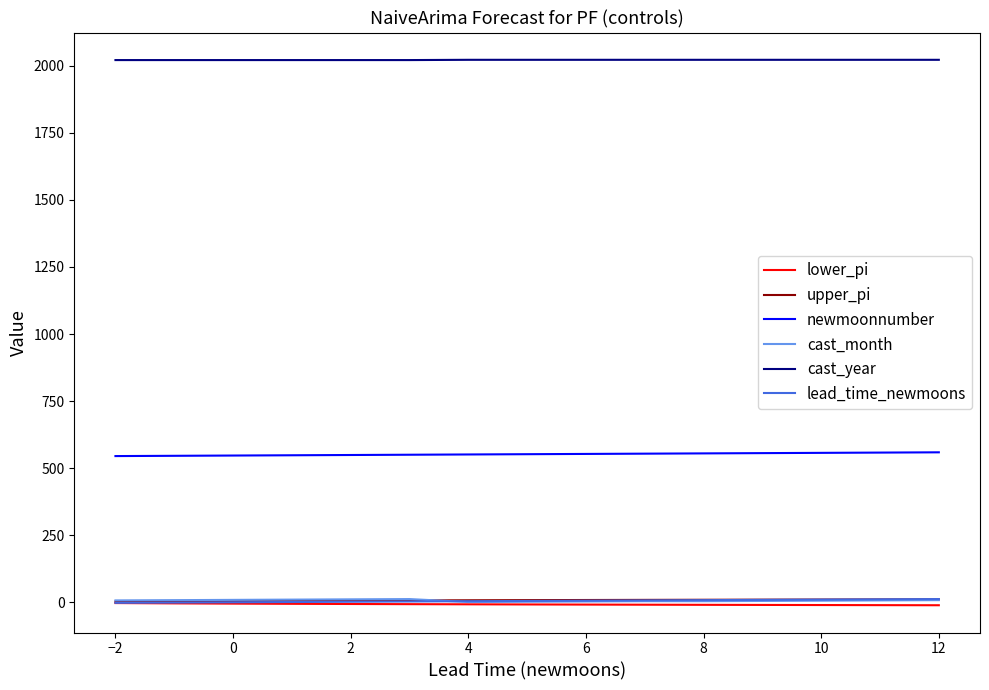

Is this an area chart (filled region under the line)?

No